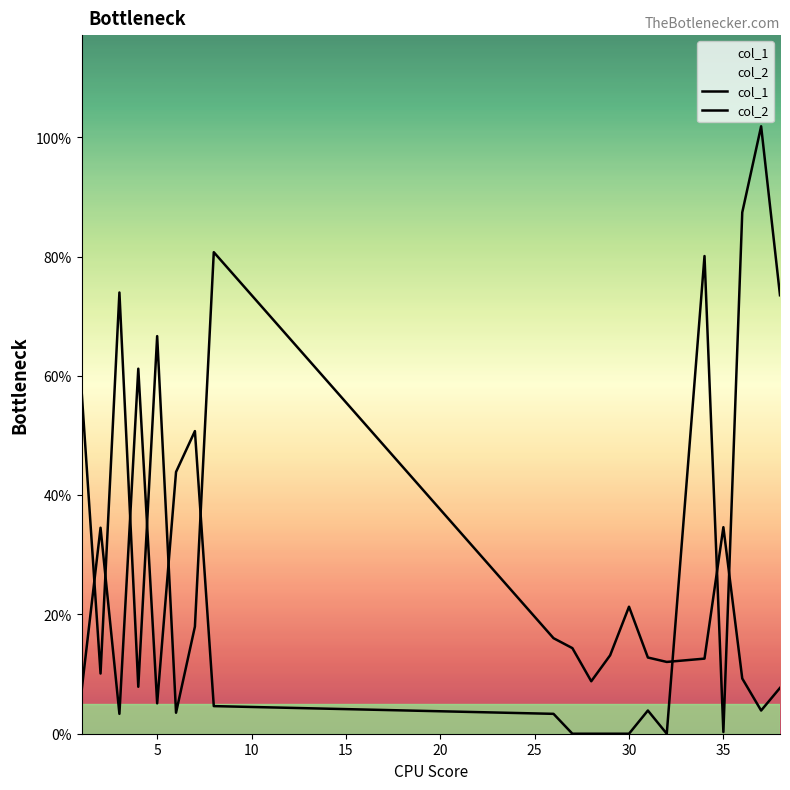

What is the difference between the col_1 values at 15 and 16?

2.7